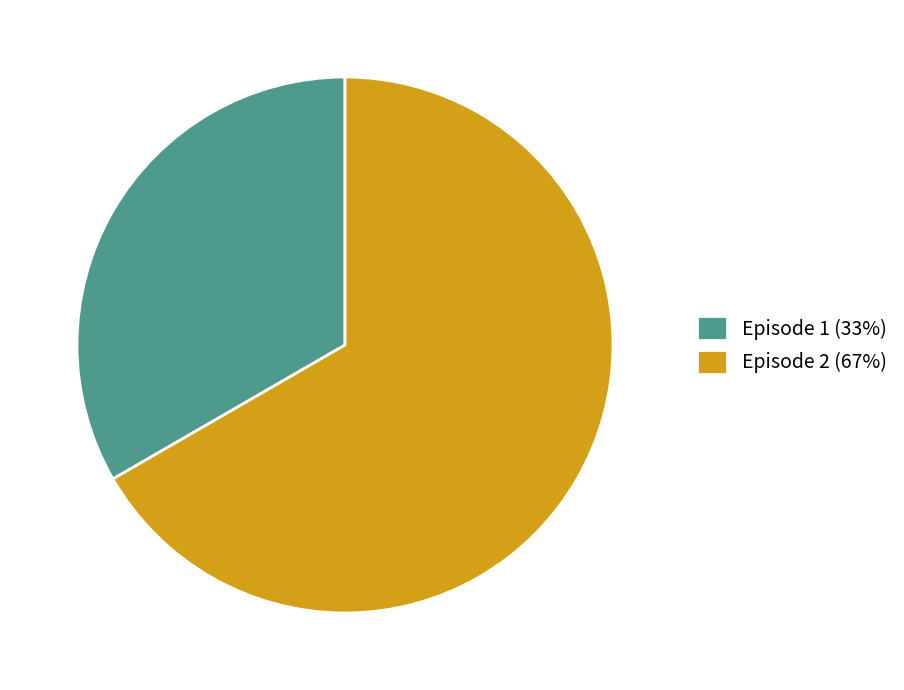

Do Episode 2 (67%) and Episode 1 (33%) together represent more than half of the pie?

Yes